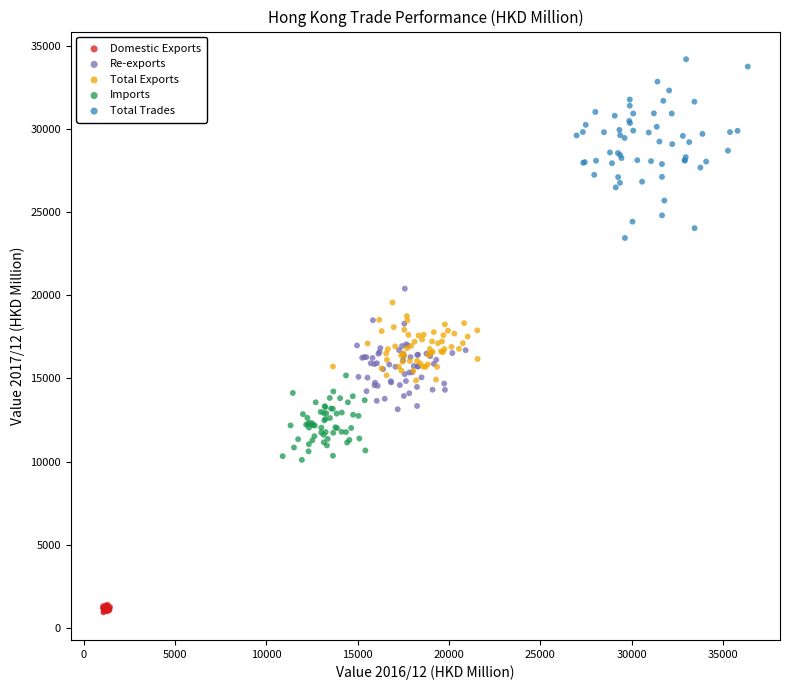

Which series reaches the minimum Y coordinate?

Domestic Exports